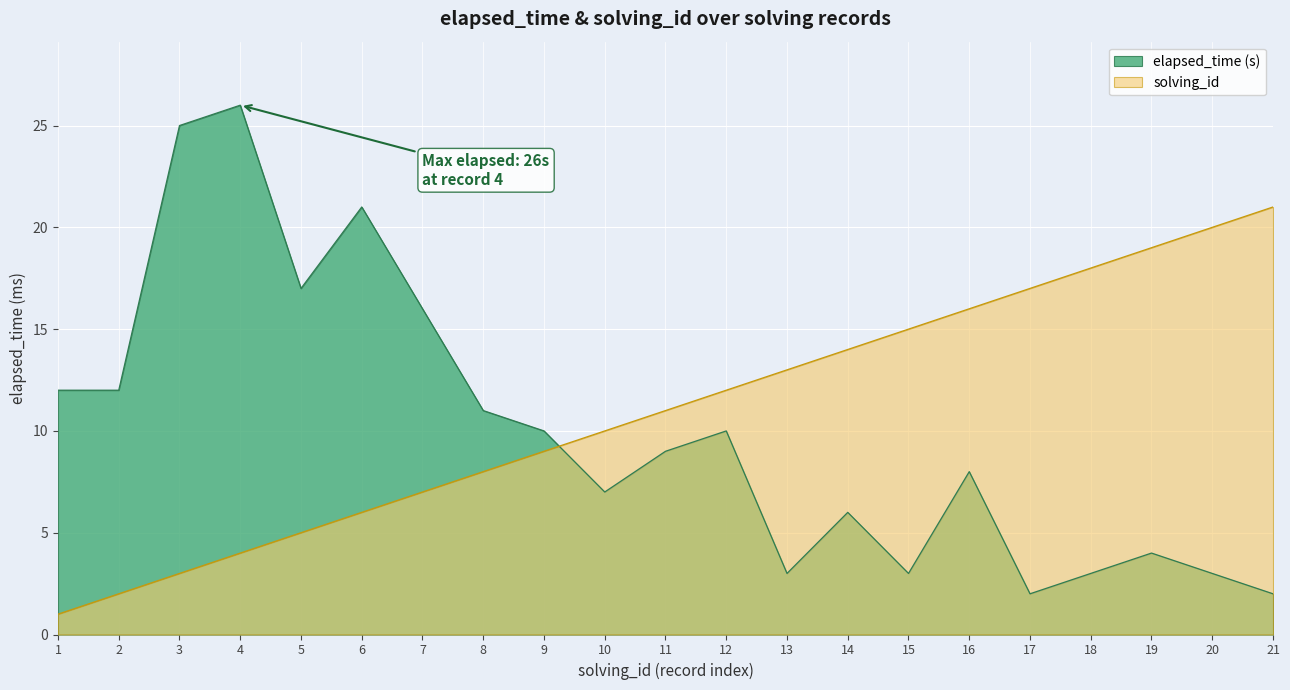

What value does the elapsed_time series have at 2, to the nearest 10?

10